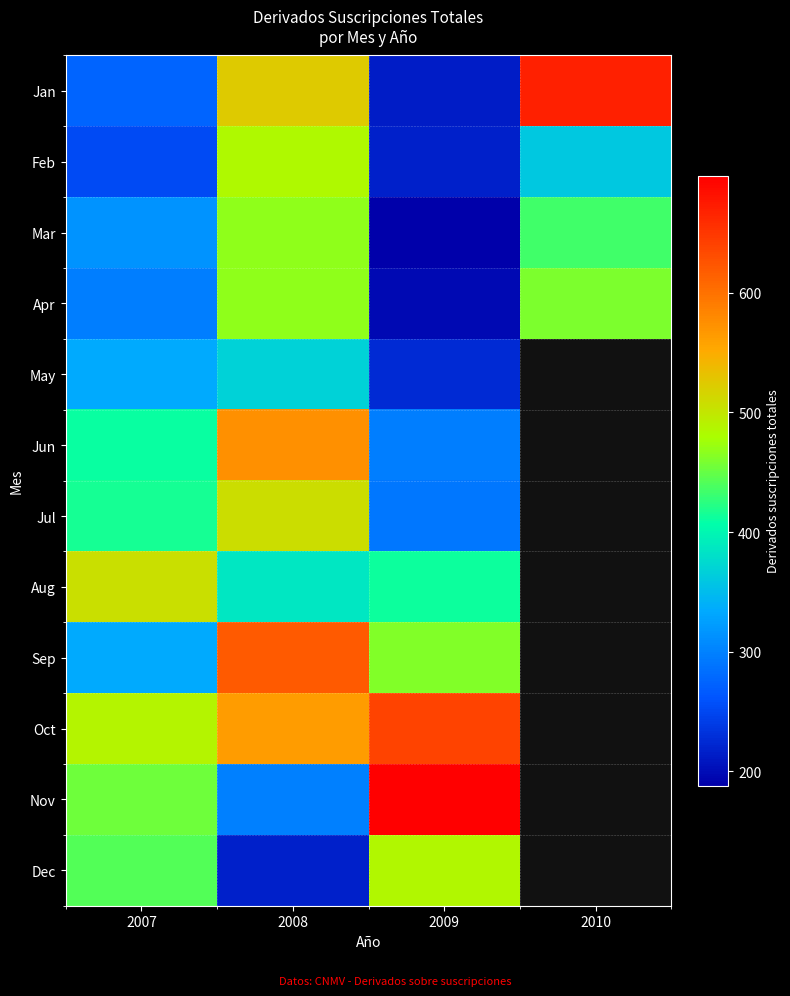

What is the difference between the maximum and minimum values in the Nov series?

399.0